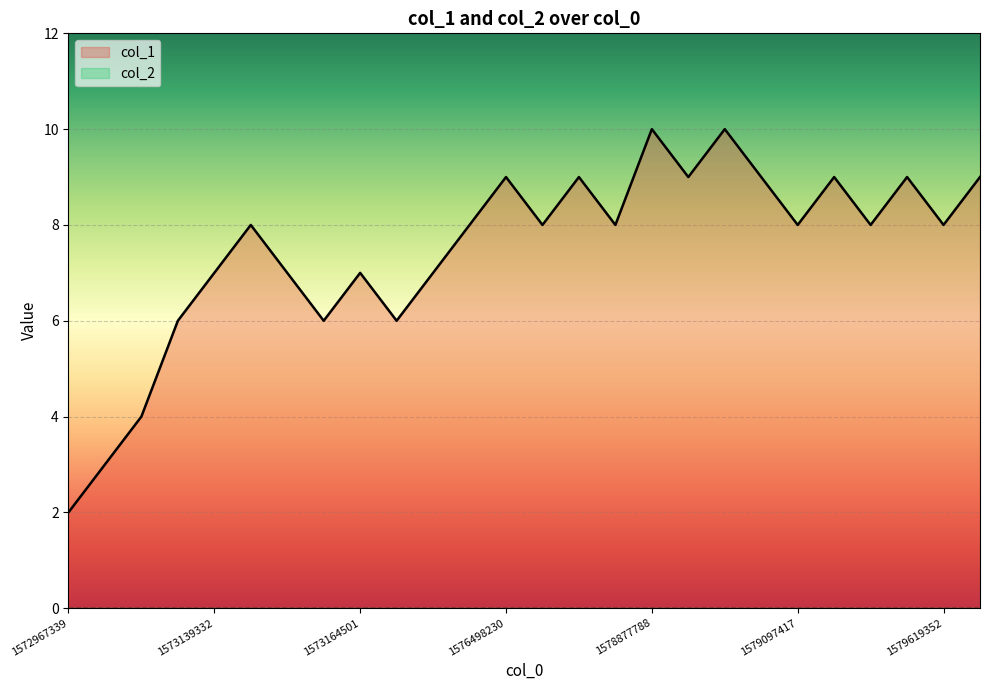

The value at 1578175827 is 8. True or false?

True